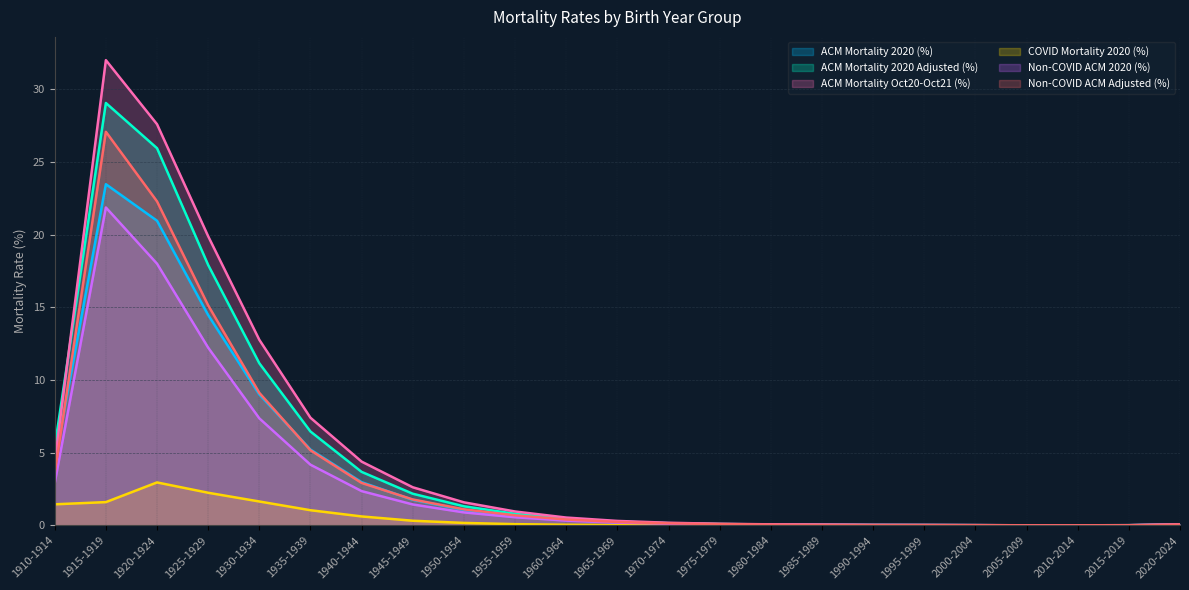

Reading left to right, transcribe all the data shown in this chart.

ACM Mortality 2020 (%): 4.3	23.5	21.0	14.5	9.0	5.2	3.0	1.8	1.1	0.6	0.4	0.2	0.1	0.1	0.1	0.0	0.0	0.0	0.0	0.0	0.0	0.0	0.1
ACM Mortality 2020 Adjusted (%): 5.4	29.1	25.9	17.9	11.1	6.5	3.7	2.2	1.3	0.8	0.5	0.3	0.2	0.1	0.1	0.0	0.0	0.0	0.0	0.0	0.0	0.0	0.1
ACM Mortality Oct20-Oct21 (%): 4.3	32.0	27.6	19.9	12.8	7.4	4.4	2.6	1.6	1.0	0.5	0.3	0.2	0.1	0.1	0.1	0.0	0.0	0.0	0.0	0.0	0.0	0.1
COVID Mortality 2020 (%): 1.4	1.6	3.0	2.2	1.6	1.0	0.6	0.3	0.2	0.1	0.0	0.0	0.0	0.0	0.0	0.0	0.0	0.0	0.0	0.0	0.0	0.0	0.0
Non-COVID ACM 2020 (%): 2.9	21.9	18.0	12.2	7.4	4.2	2.4	1.4	0.9	0.6	0.3	0.2	0.1	0.1	0.0	0.0	0.0	0.0	0.0	0.0	0.0	0.0	0.1
Non-COVID ACM Adjusted (%): 3.6	27.1	22.3	15.1	9.1	5.2	2.9	1.8	1.1	0.7	0.4	0.2	0.1	0.1	0.1	0.0	0.0	0.0	0.0	0.0	0.0	0.0	0.1